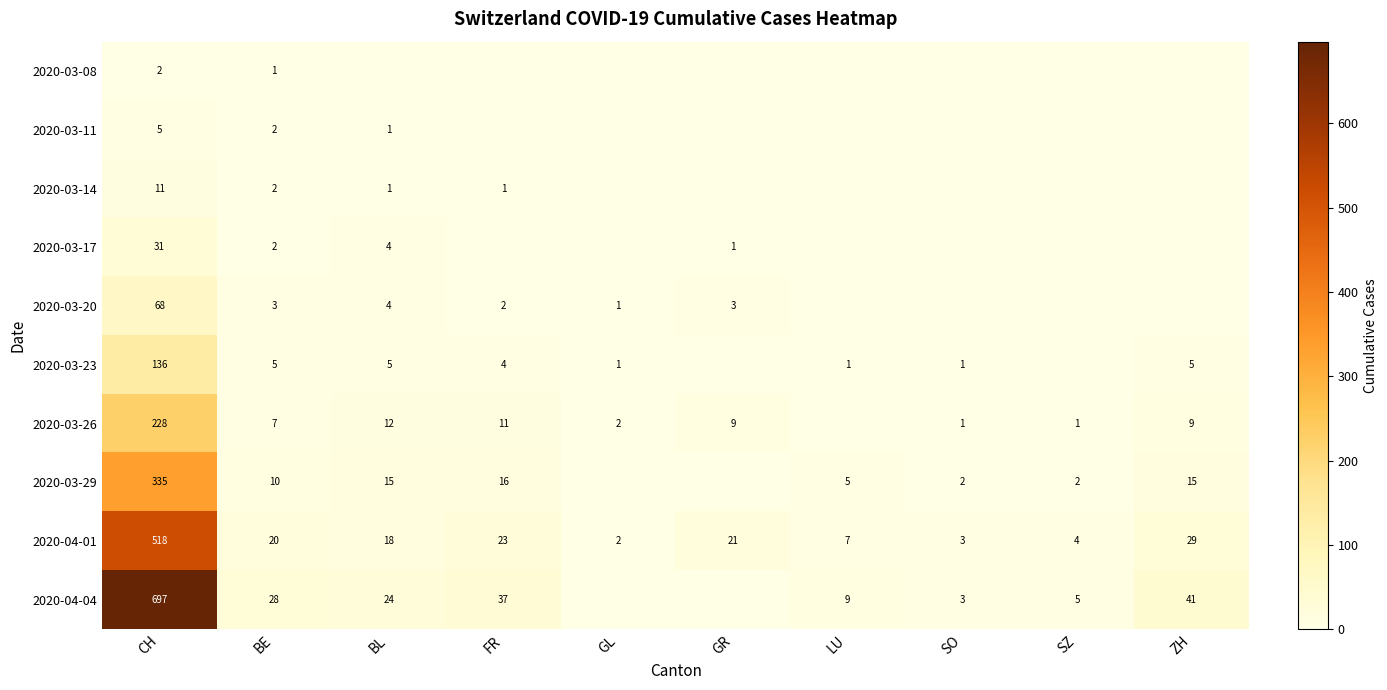

What is the total value across all series at BE?

80